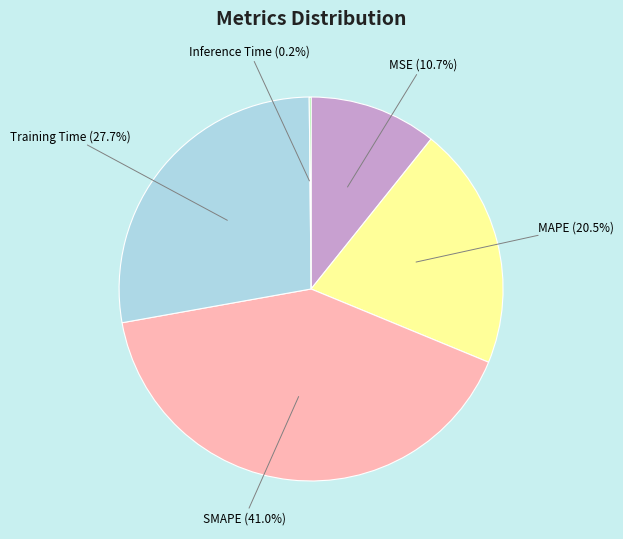

Which category has the biggest portion of the pie?

SMAPE